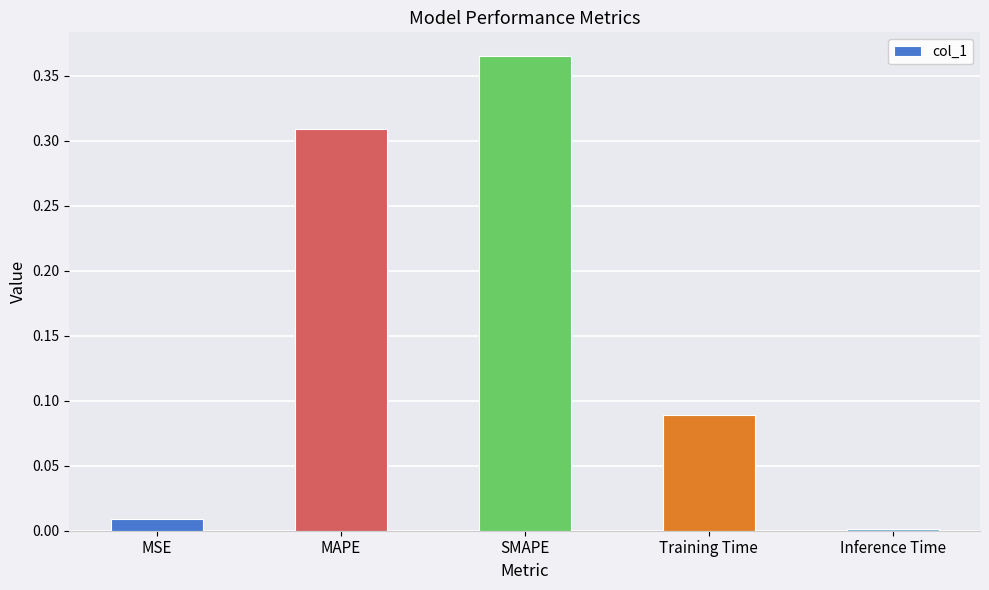

Are the bars horizontal?

No